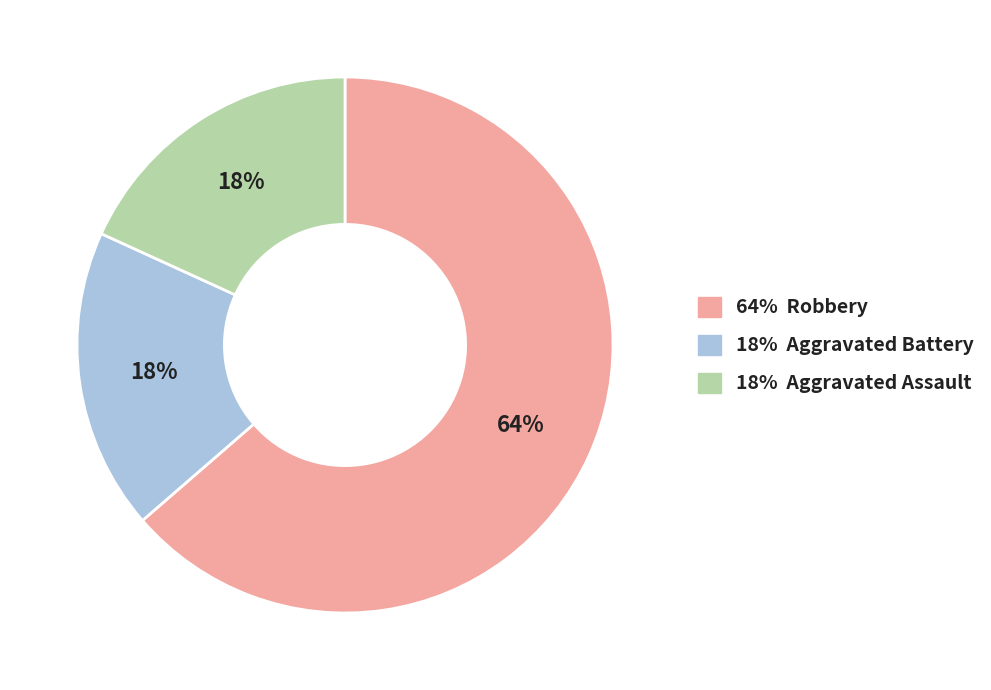

True or false: 18% Aggravated Assault accounts for 28% of the total.

False